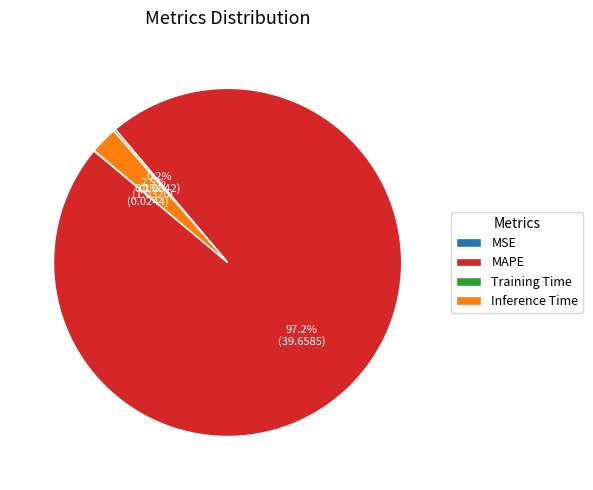

What is the largest slice in the pie chart?

MAPE